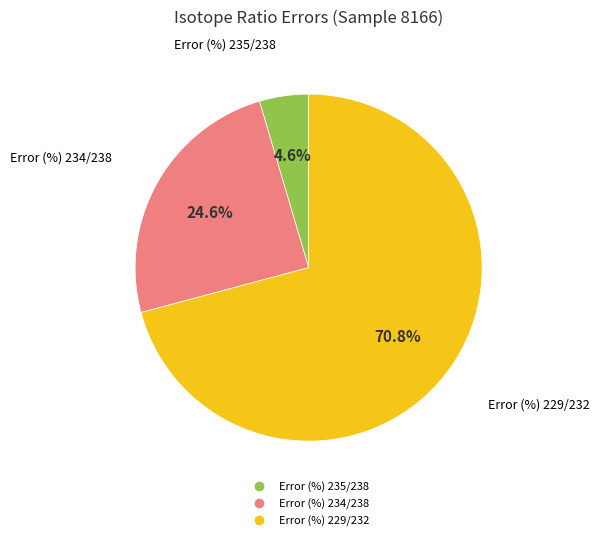

Rank the categories by value from lowest to highest.

Error (%) 235/238, Error (%) 234/238, Error (%) 229/232